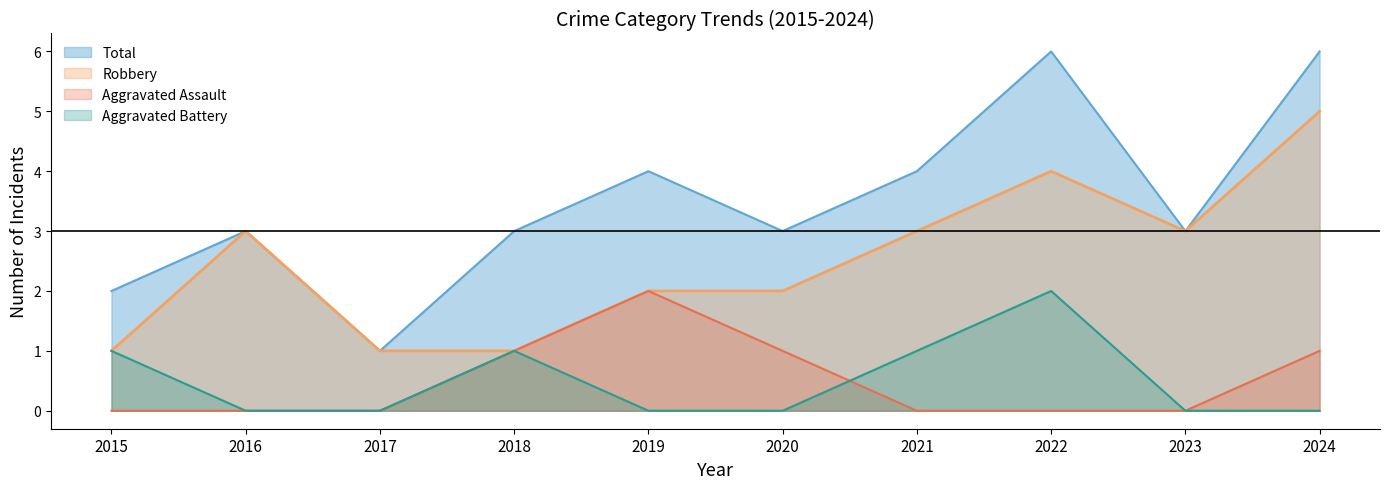

True or false: Aggravated Battery and Total cross at least once.

False